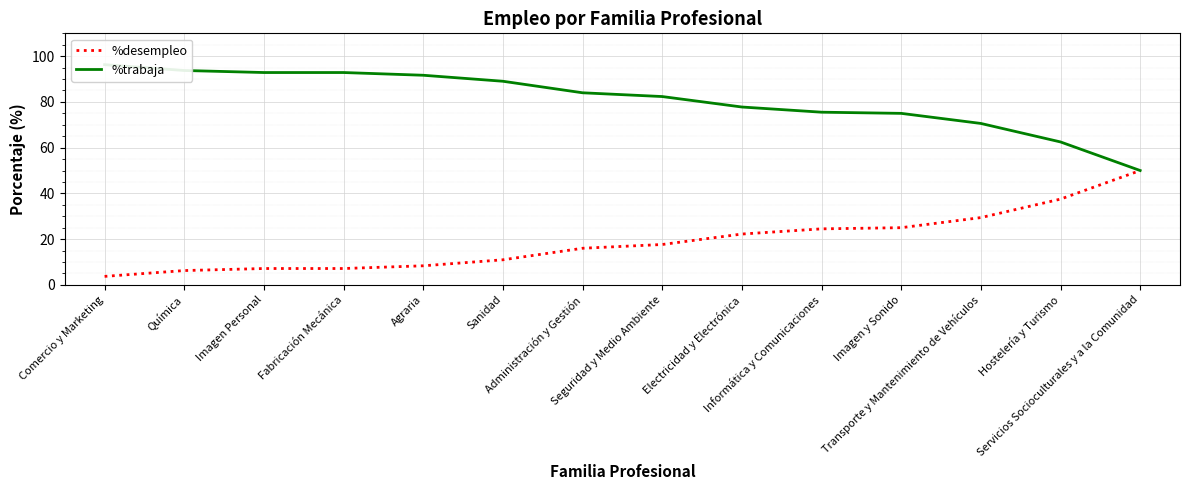

The value of %desempleo at Servicios Socioculturales y a la Comunidad is 15.8. True or false?

False